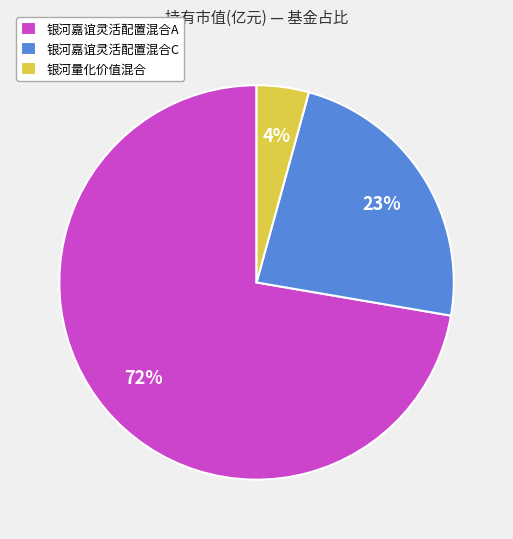

True or false: 银河嘉谊灵活配置混合A accounts for 58% of the total.

False